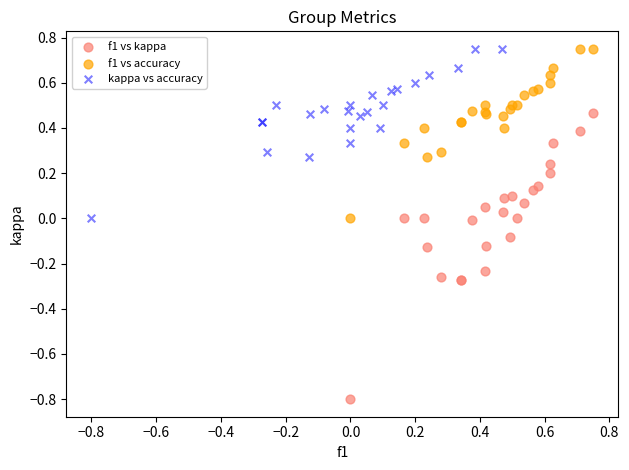

Which series contains the lowest Y value?

f1 vs kappa